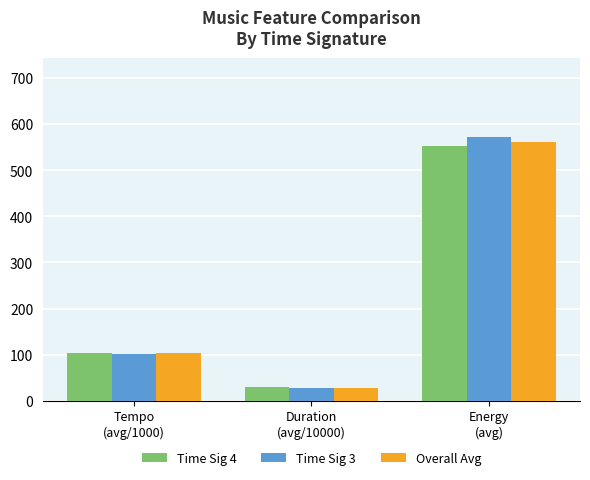

Reading right to left, what are all the values shown in this chart?

Time Sig 4: Energy
(avg)=552.7	Duration
(avg/10000)=29.3	Tempo
(avg/1000)=104.3
Time Sig 3: Energy
(avg)=572.0	Duration
(avg/10000)=28.1	Tempo
(avg/1000)=101.9
Overall Avg: Energy
(avg)=562.4	Duration
(avg/10000)=28.7	Tempo
(avg/1000)=103.1